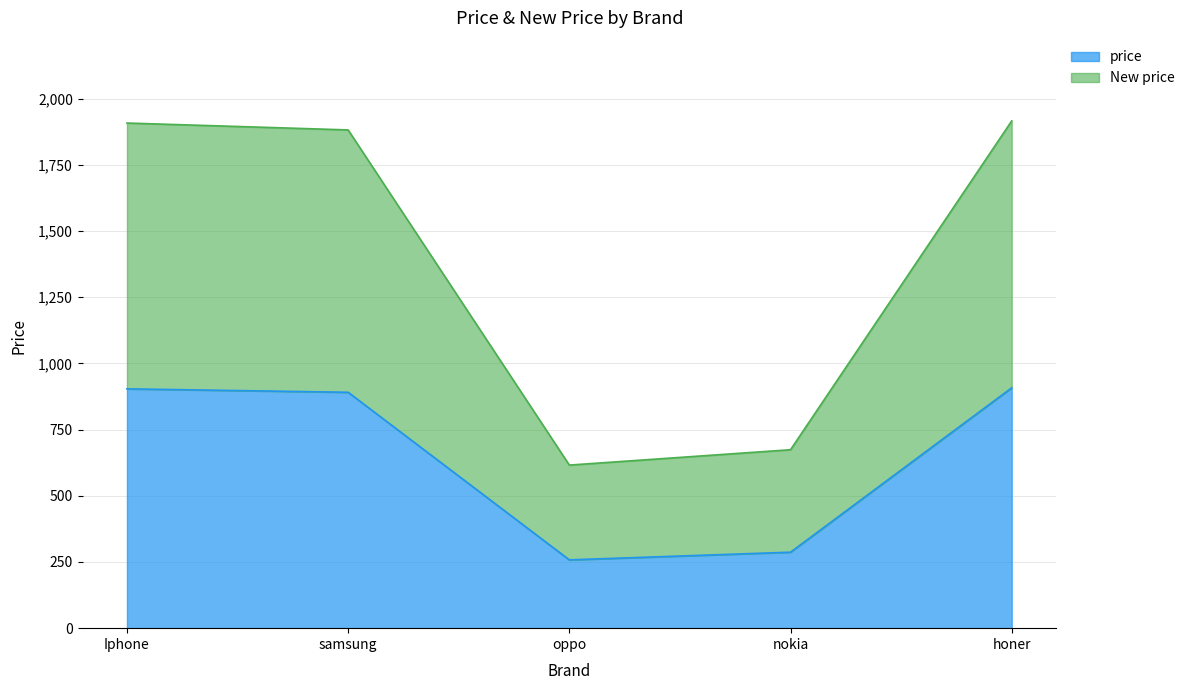

Is it true that New price equals 2682 at Iphone?

False